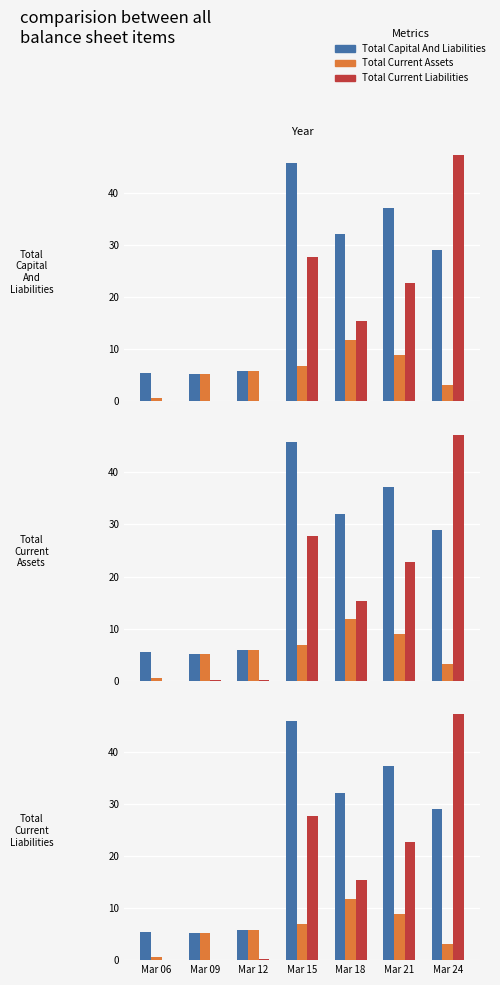

Rank the series at Mar 24 from highest to lowest value.

Total Current Liabilities, Total Capital And Liabilities, Total Current Assets